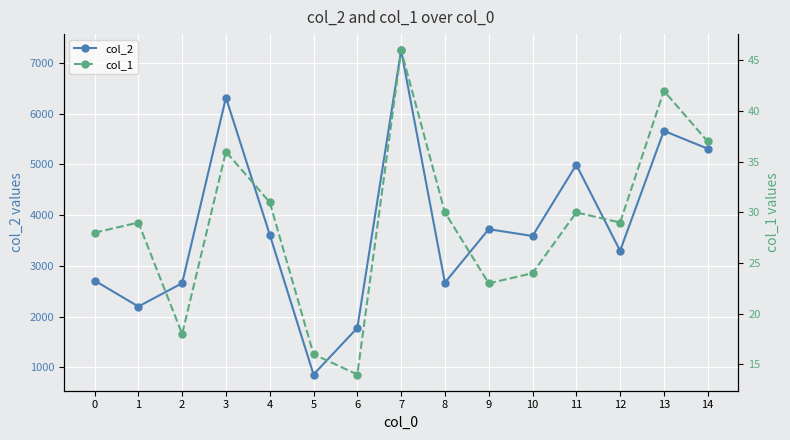

How many data points in col_1 are above 29?

7